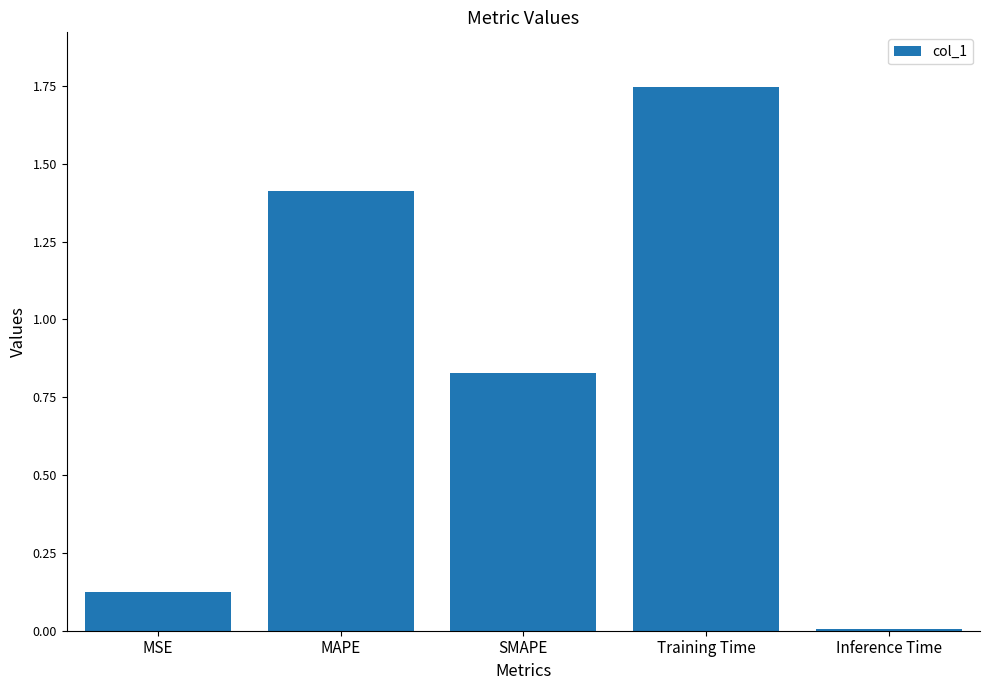

What is the change in value from MSE to MAPE?

+1.3